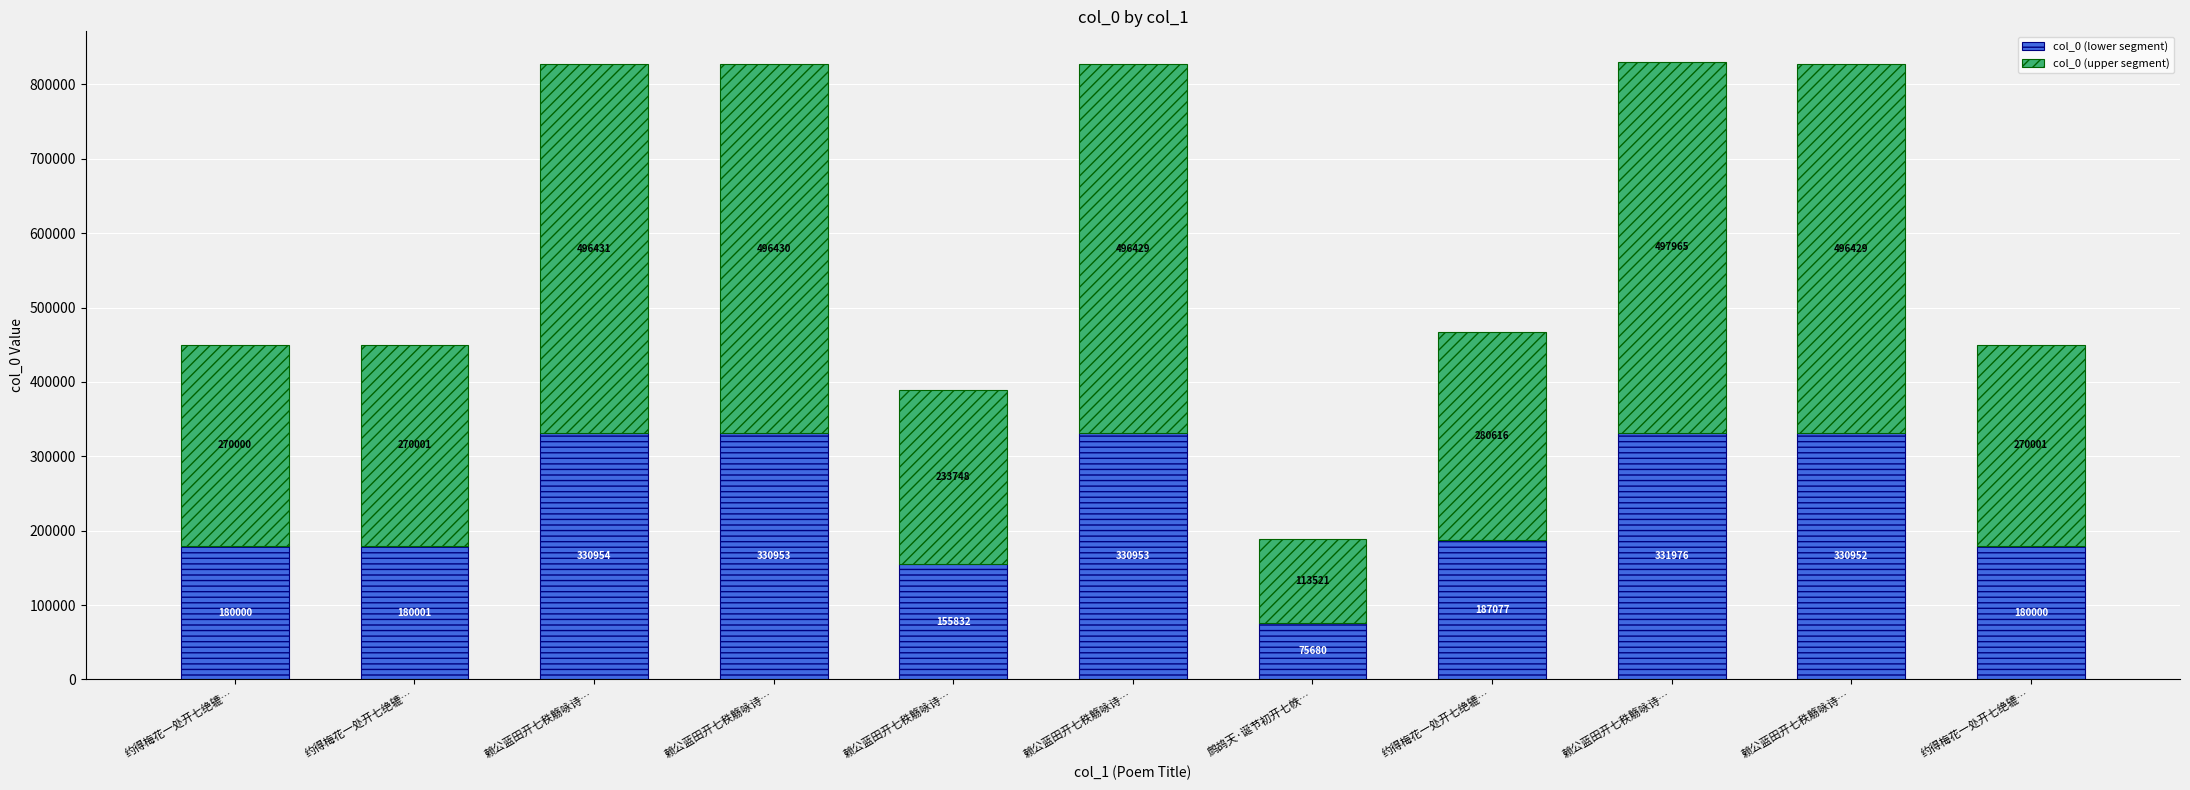

What are all the series names shown in the legend?

col_0 (lower segment), col_0 (upper segment)